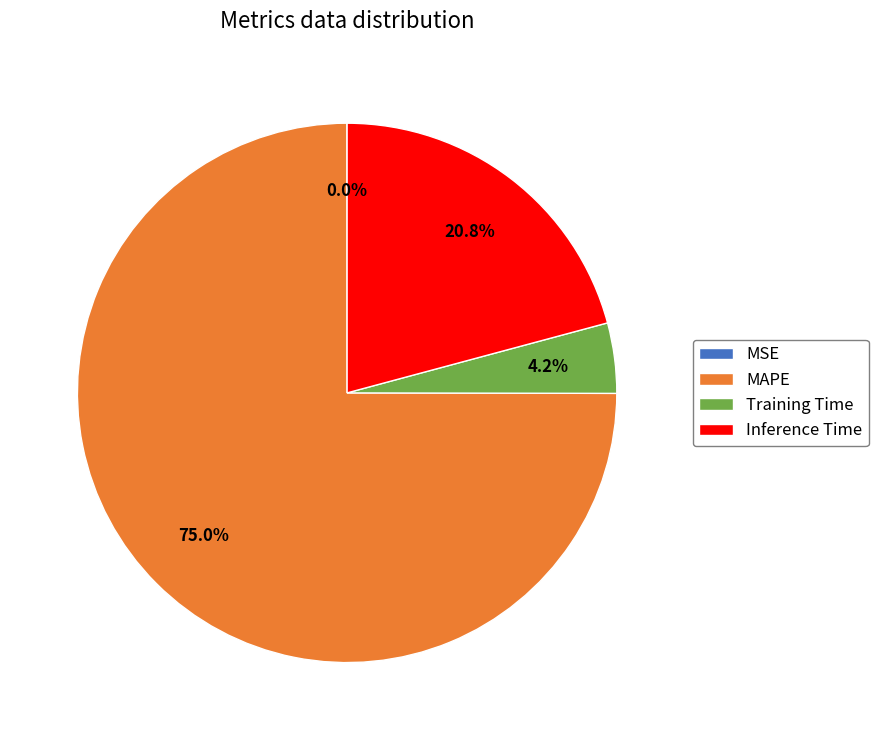

How much of the chart is everything except Inference Time?

79.2%